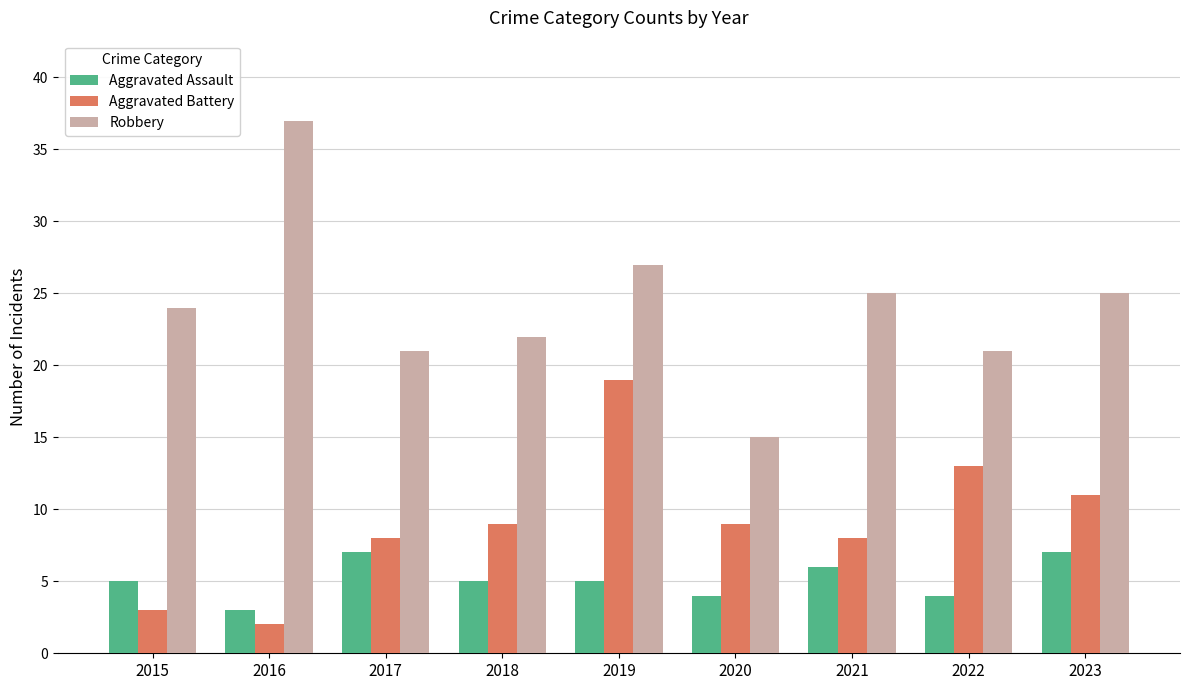

What is the difference between the maximum and minimum values in the Aggravated Battery series?

17